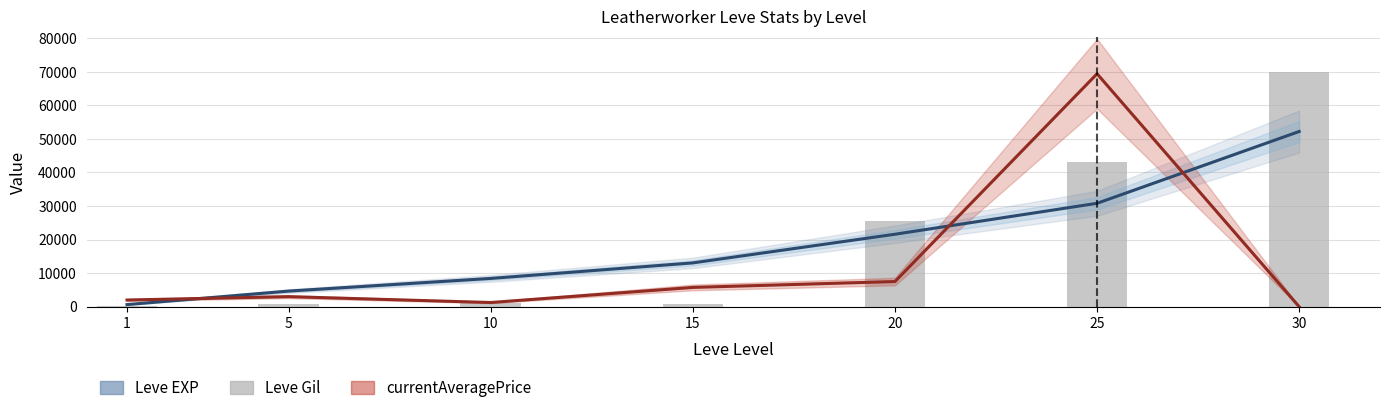

What is the sum of the Leve Gil values at 15 and 20?

26489.0